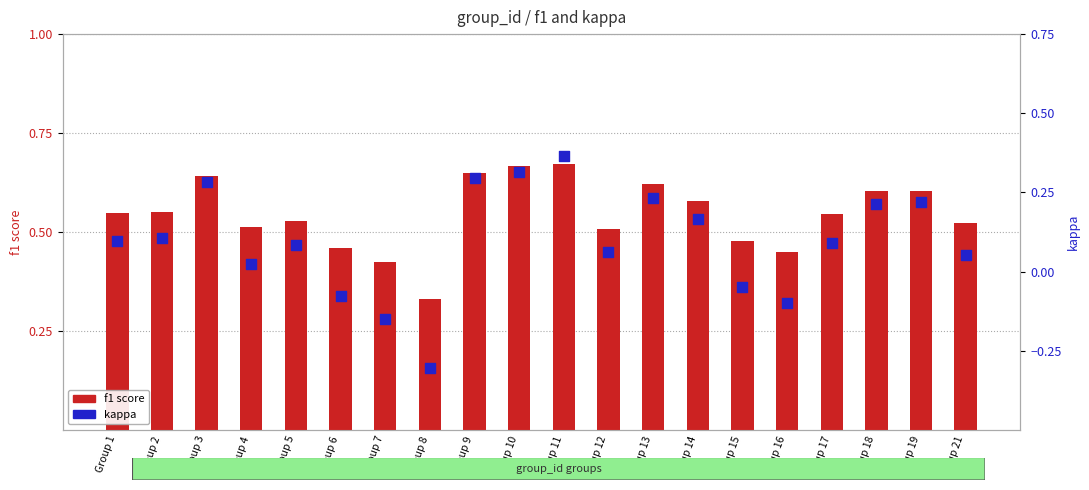

What is the total value across all series at Group 21?

0.6